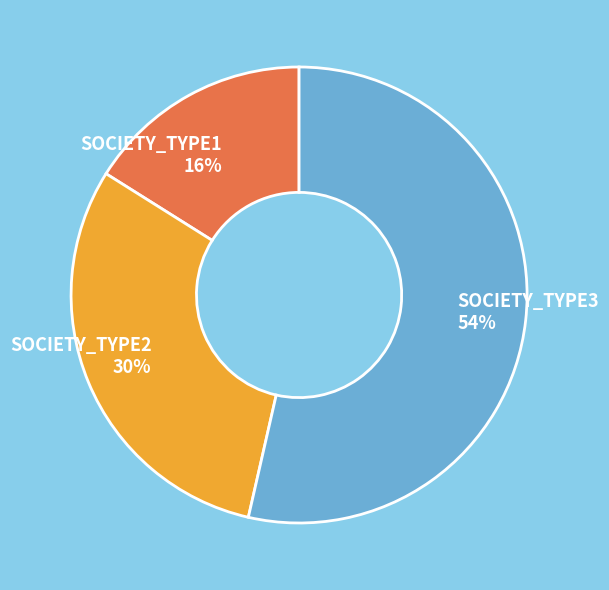

Do SOCIETY_TYPE2 and SOCIETY_TYPE3 together represent more than half of the pie?

Yes